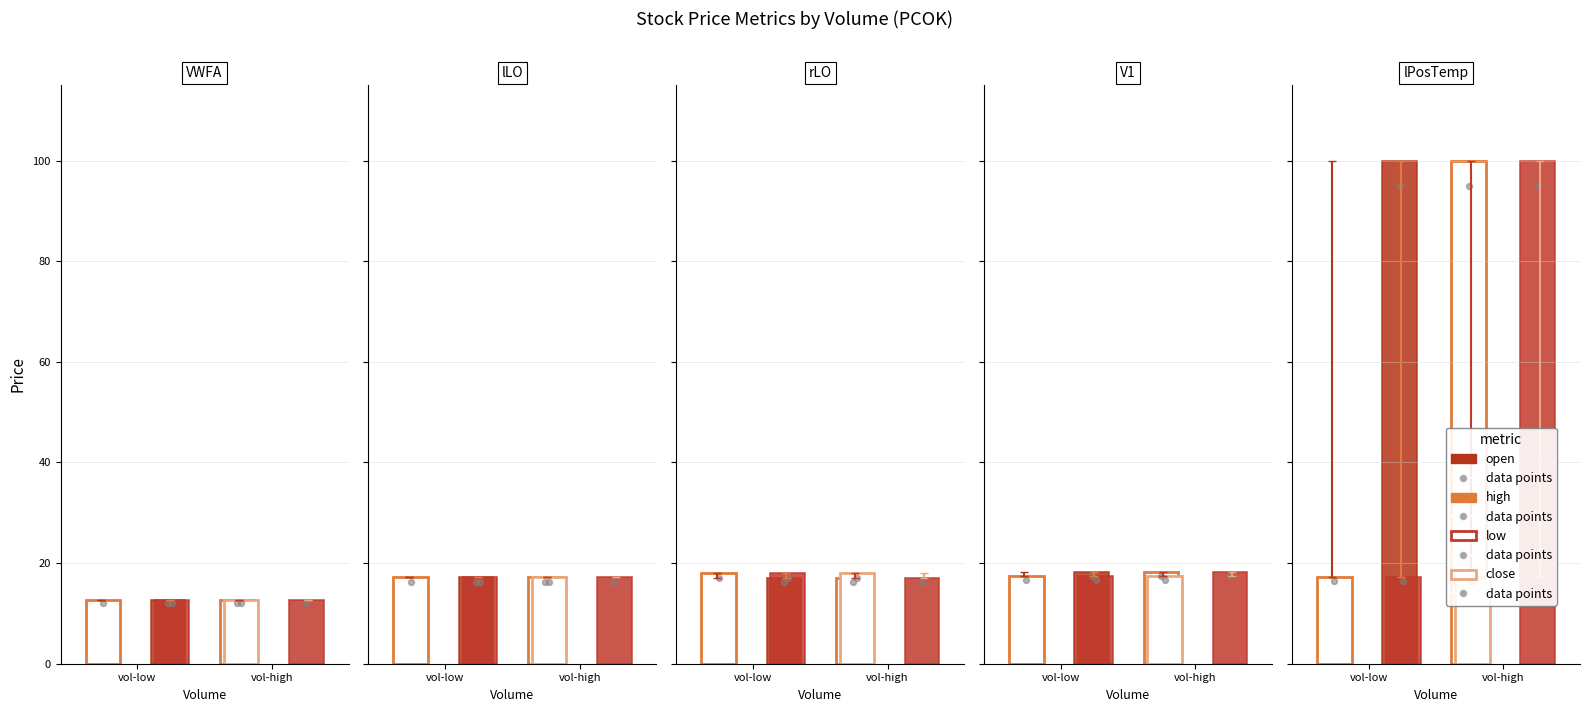

Is the value of high at 100 greater than the value of close at 200?

Yes